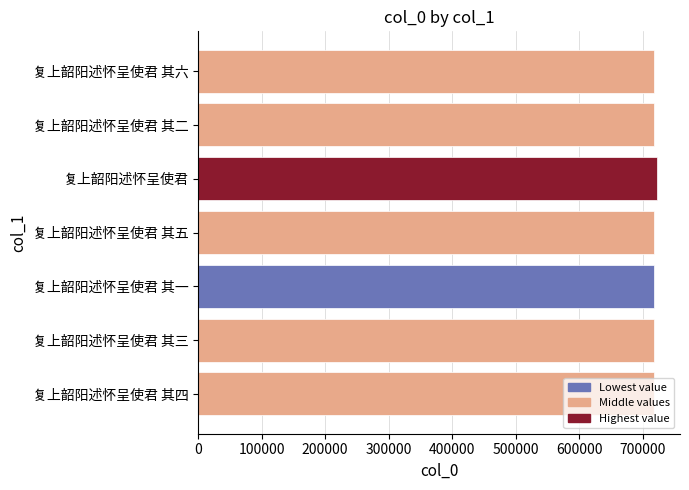

True or false: the data shows 248562 at 复上韶阳述怀呈使君 其五.

False